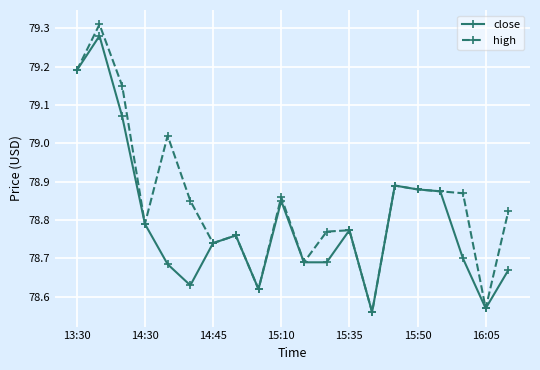

List the series in order of their overall mean, lowest first.

close, high